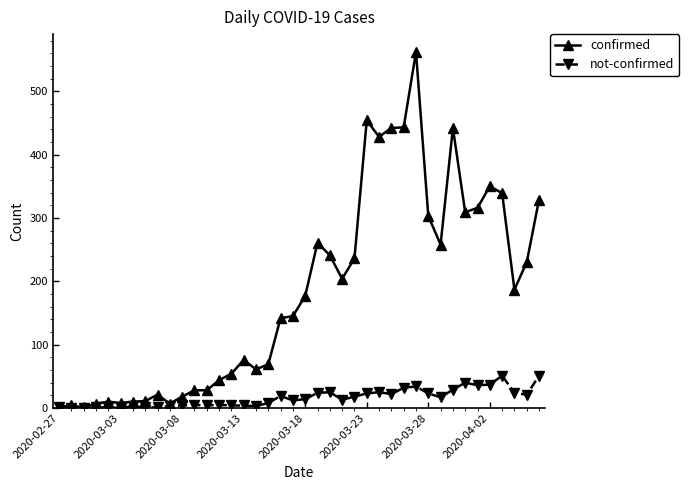

What is the highest value of the confirmed series?

562